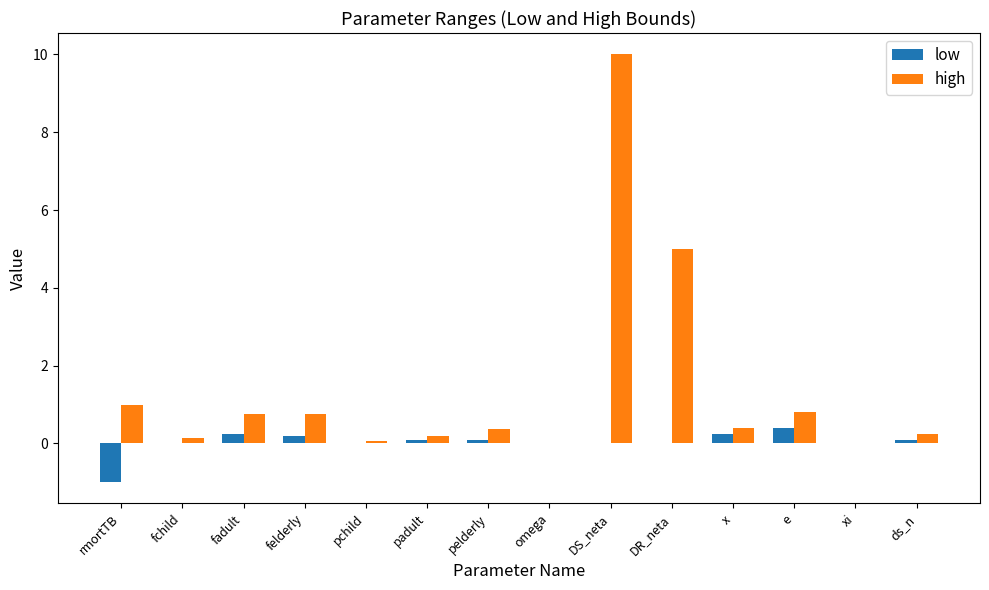

Is the value of low at omega greater than the value of high at felderly?

No